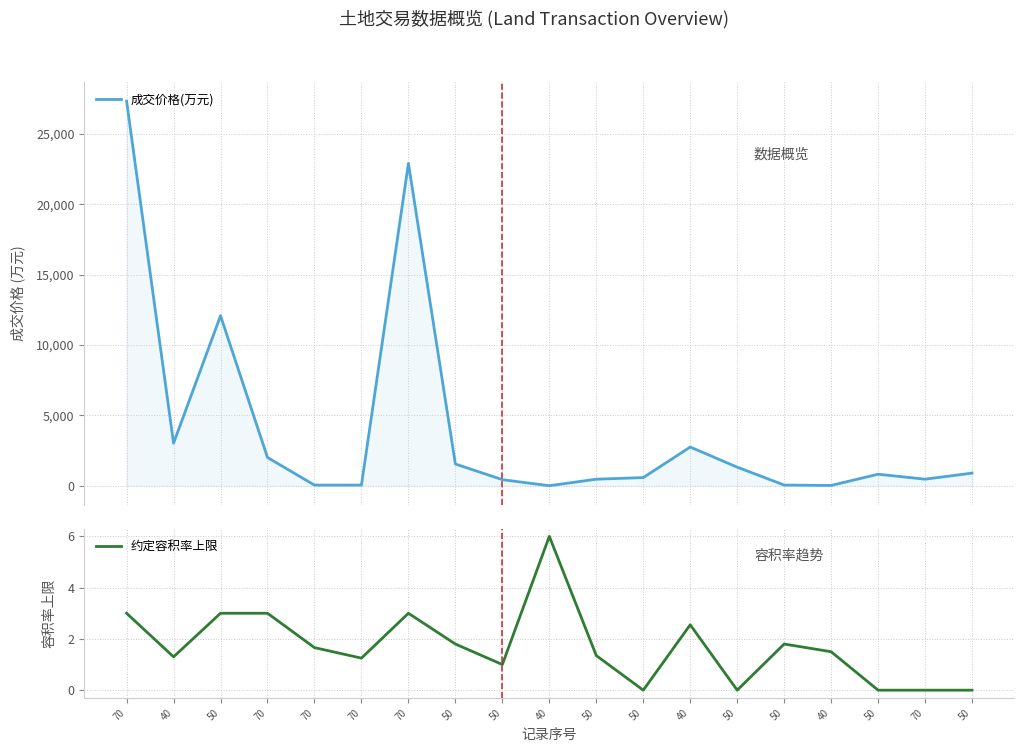

Which category has the highest value across all series?

70